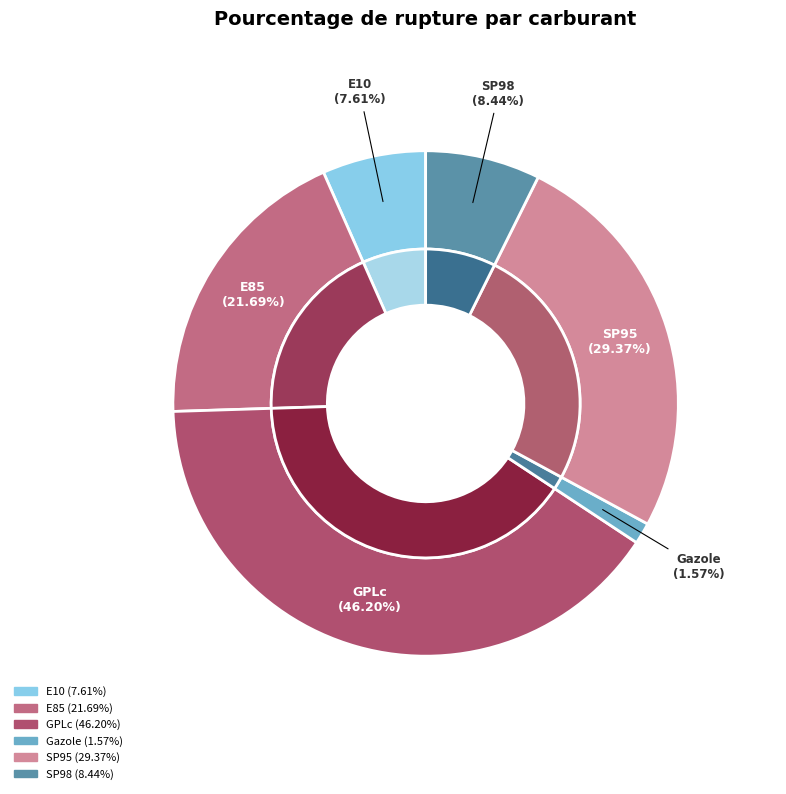

Which category has the biggest portion of the pie?

GPLc